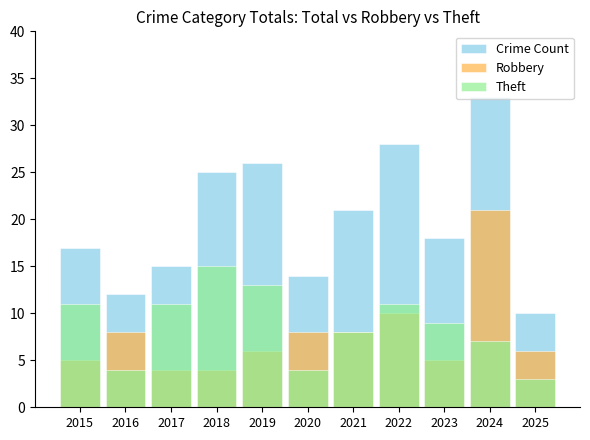

The value of Crime Count at 2019 is 26. True or false?

True